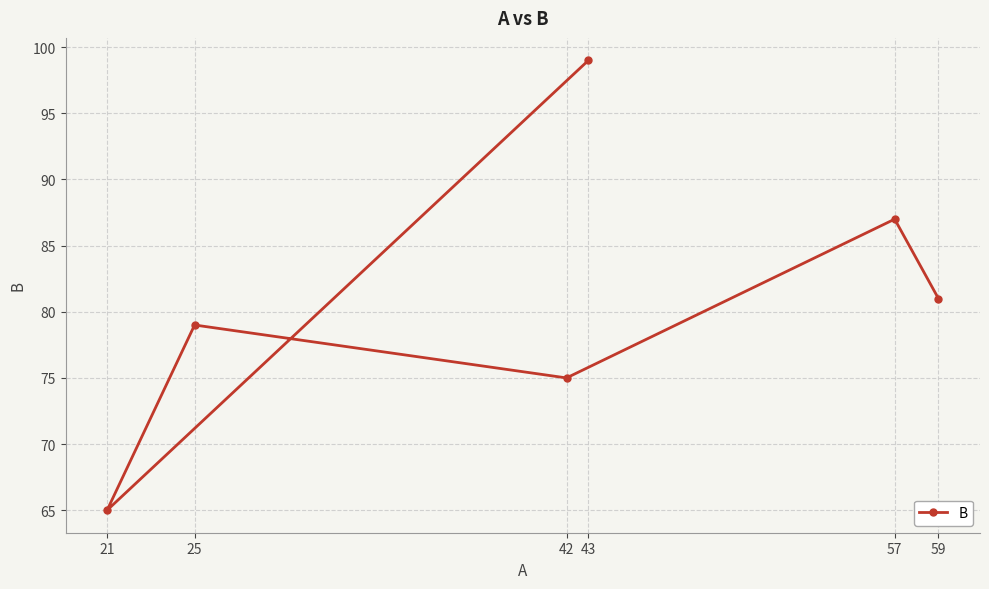

How many lines are shown in the chart?

1